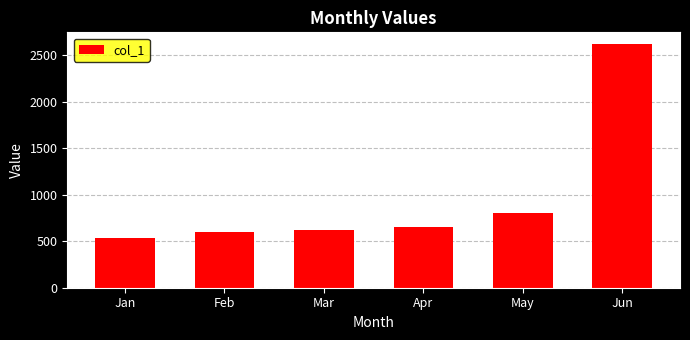

The chart shows a value of 604 at Feb. True or false?

True